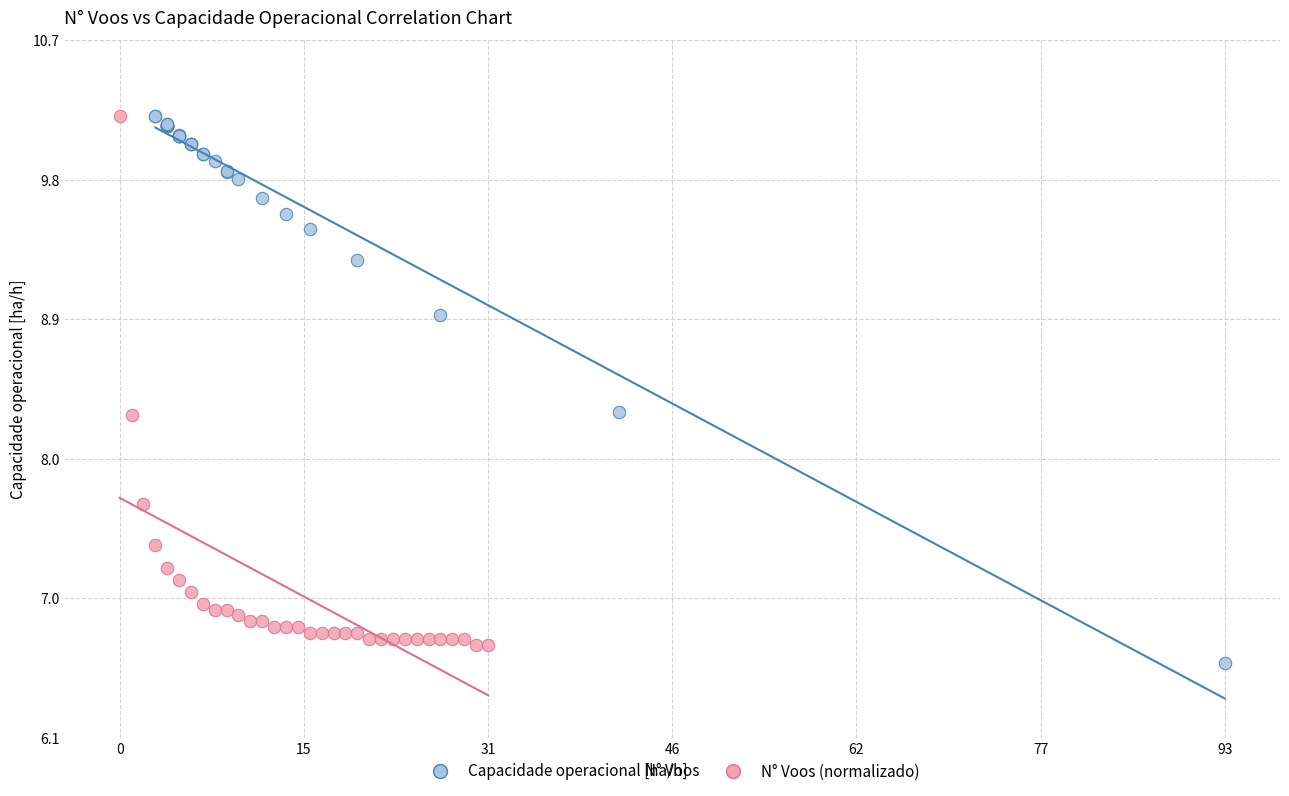

What are all the series names shown in the legend?

Capacidade operacional [ha/h], N° Voos (normalizado)